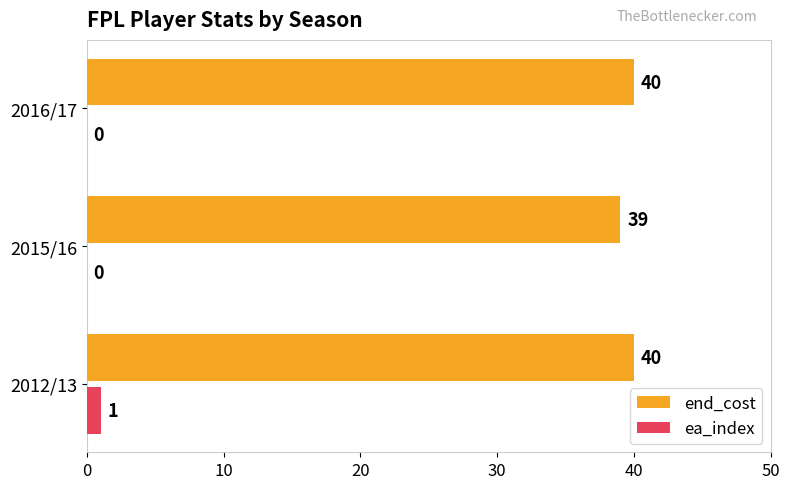

At which category is the sum across all series the highest?

2012/13